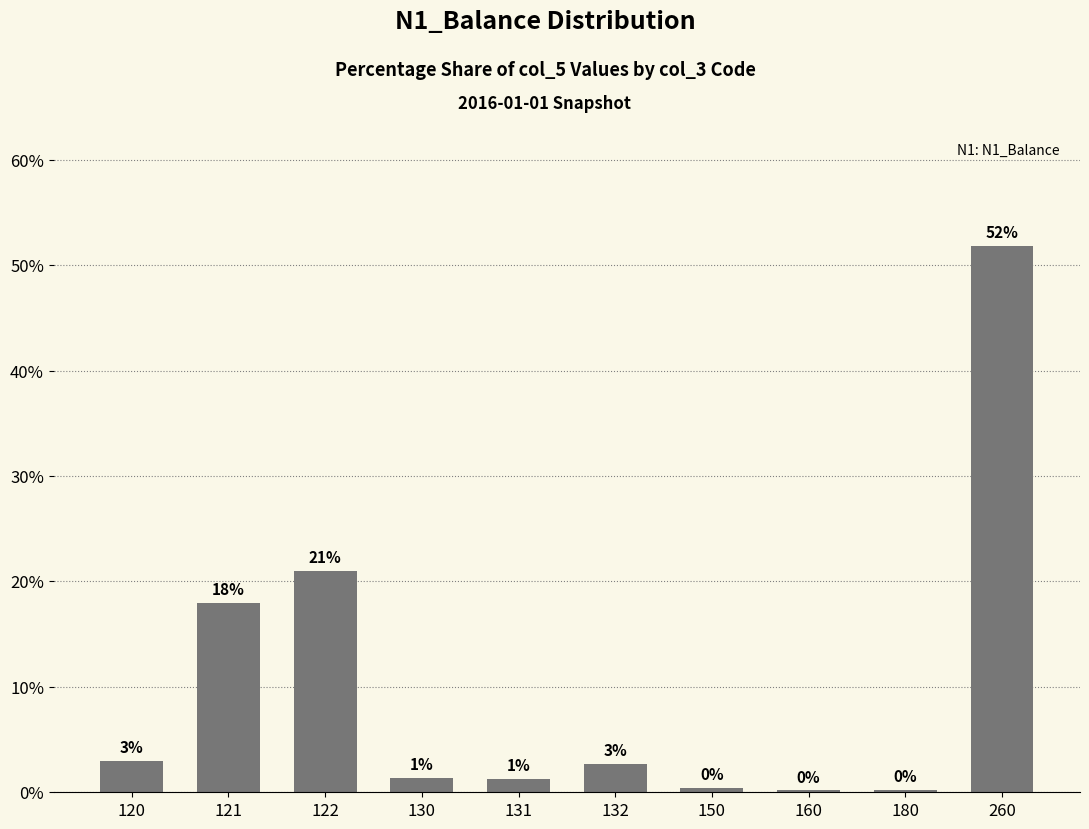

Which has a higher value, 180 or 260?

260